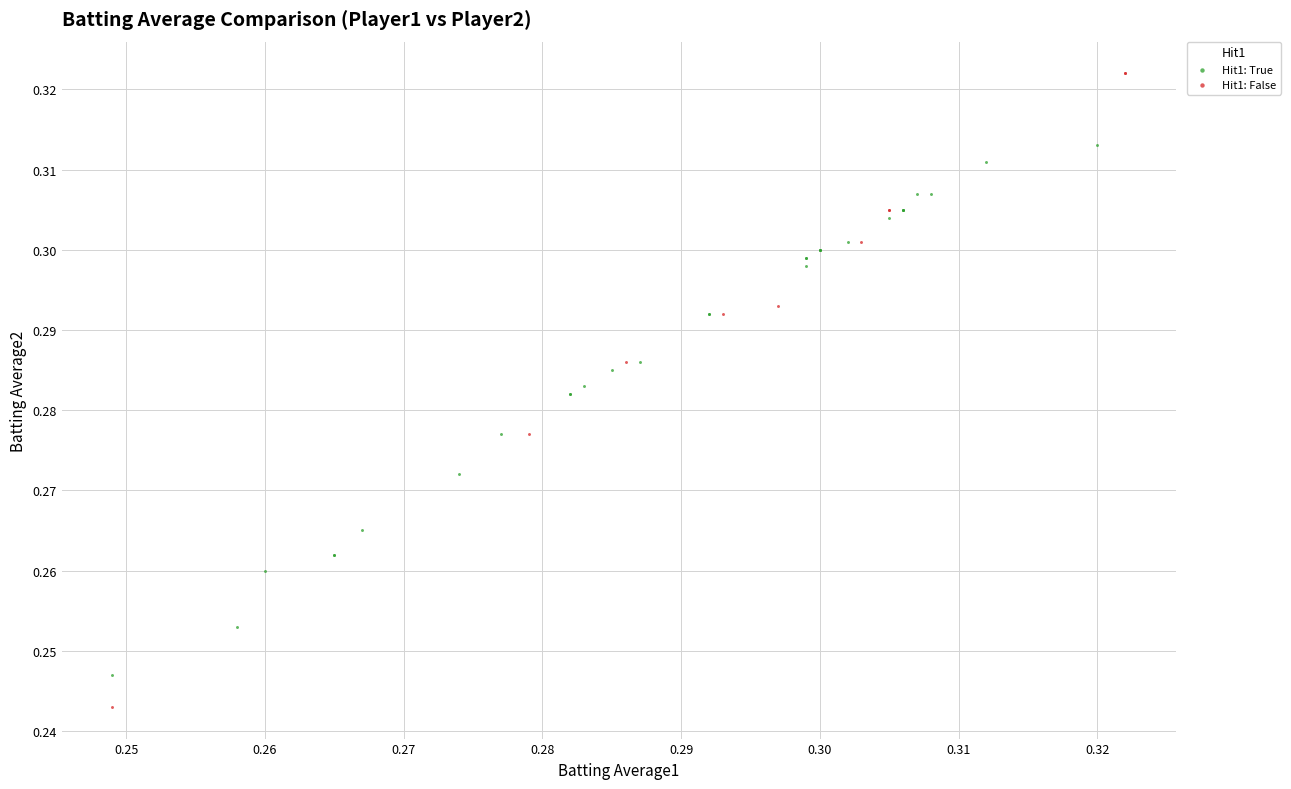

Which series reaches the maximum Y coordinate?

Hit1: False